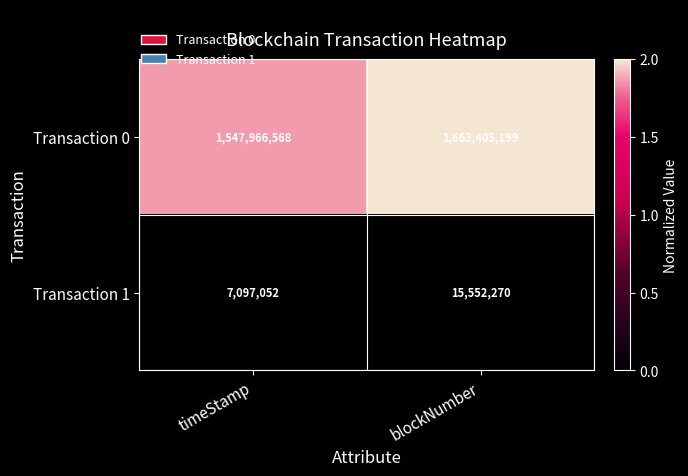

Rank the series by their average value, from lowest to highest.

Transaction 1, Transaction 0